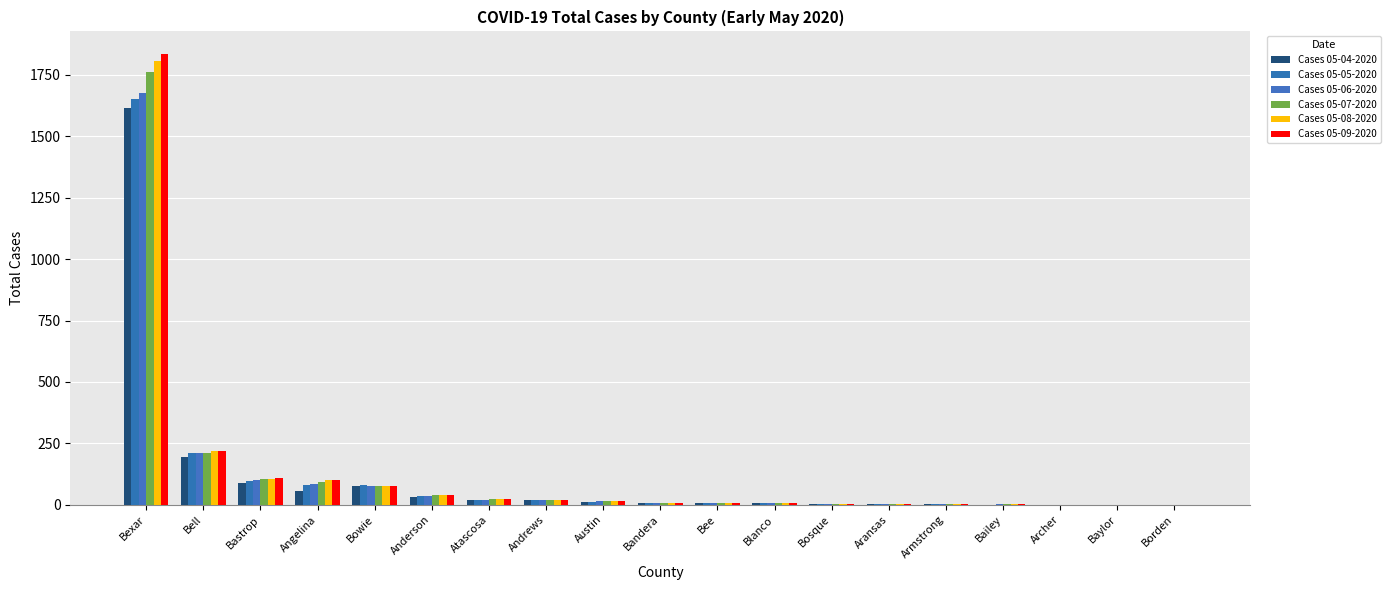

How many groups of bars are there?

19